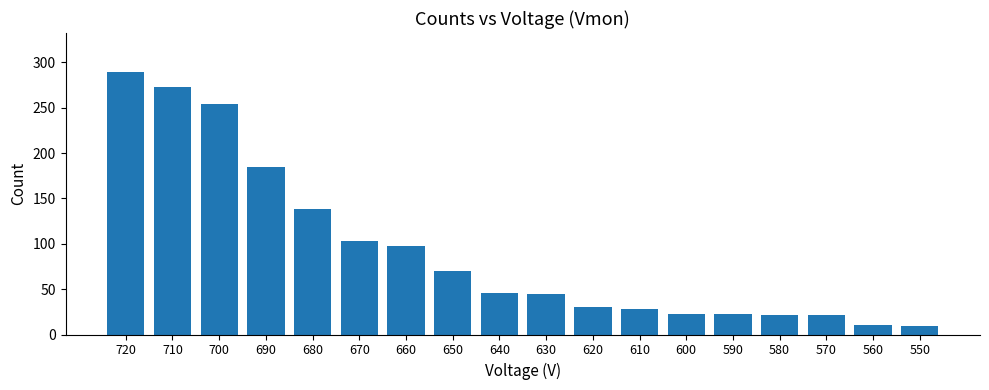

Are the bars grouped side by side (vs. stacked)?

No